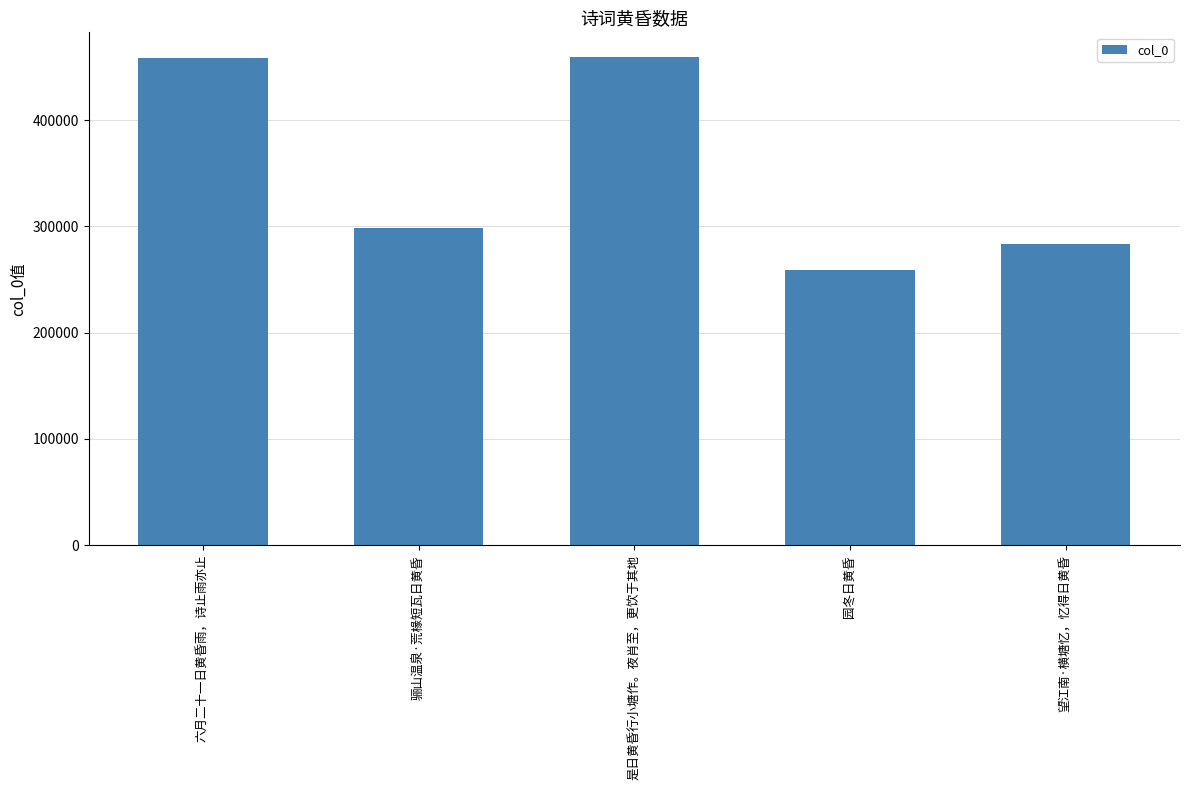

Approximately how many times larger is the value at 是日黄昏行小塘作。夜肖至，更饮于其地 compared to 望江南·横塘忆，忆得日黄昏?

1.6